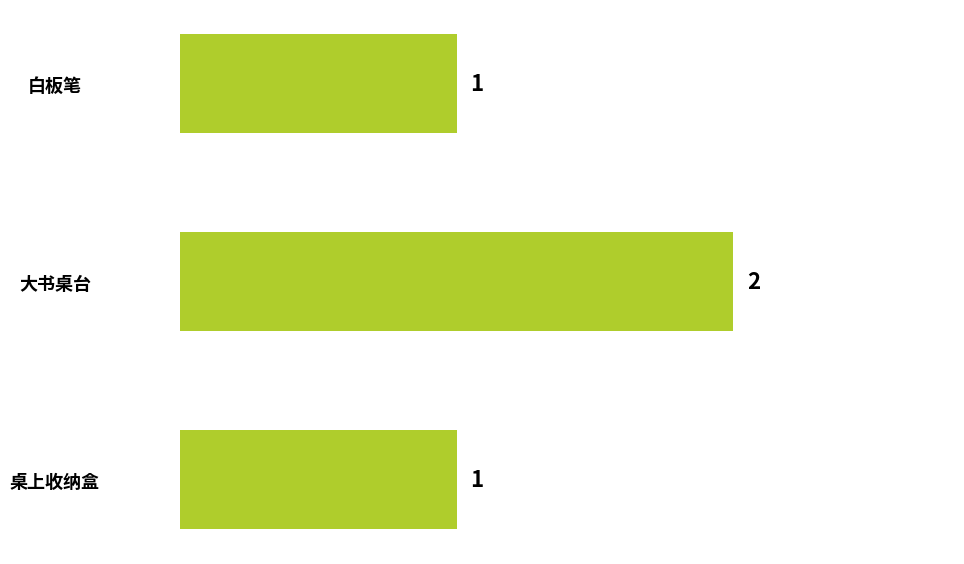

Between 大书桌台 and 桌上收纳盒, which is larger?

大书桌台